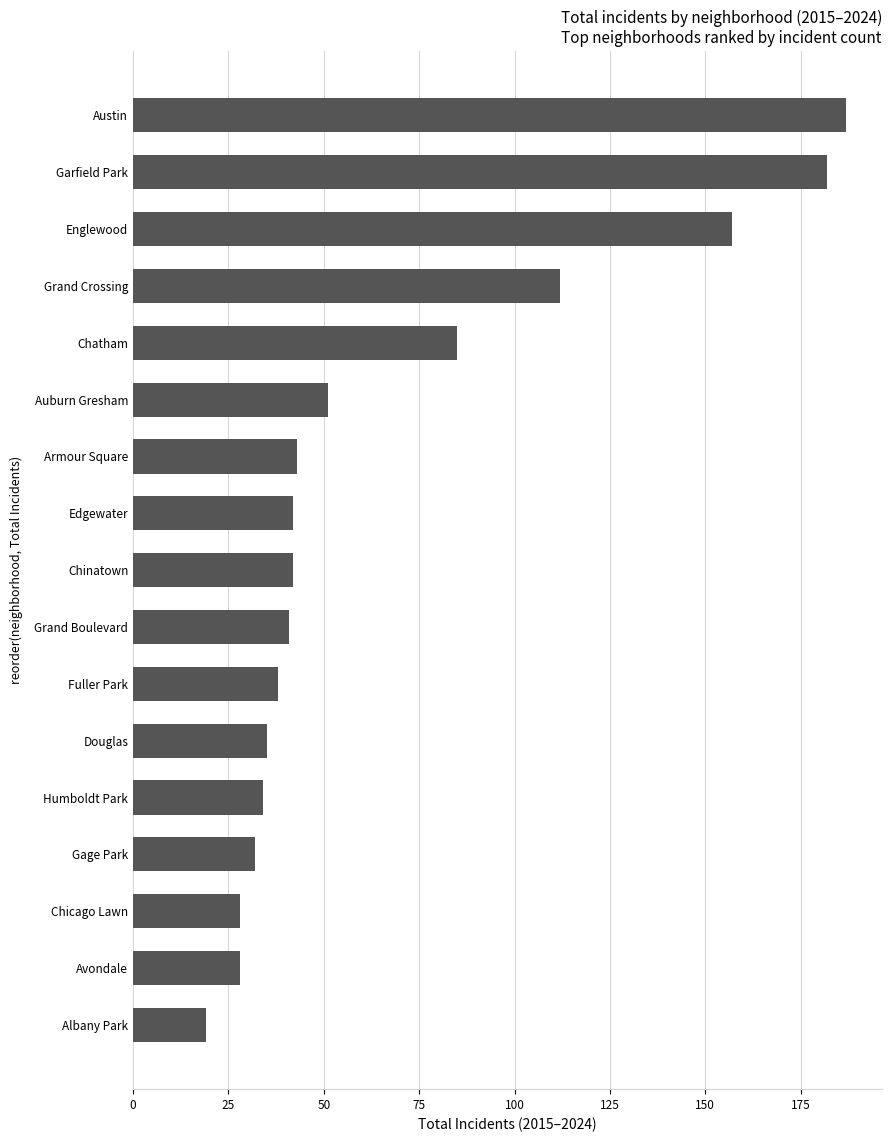

How many categories are shown in the chart?

17